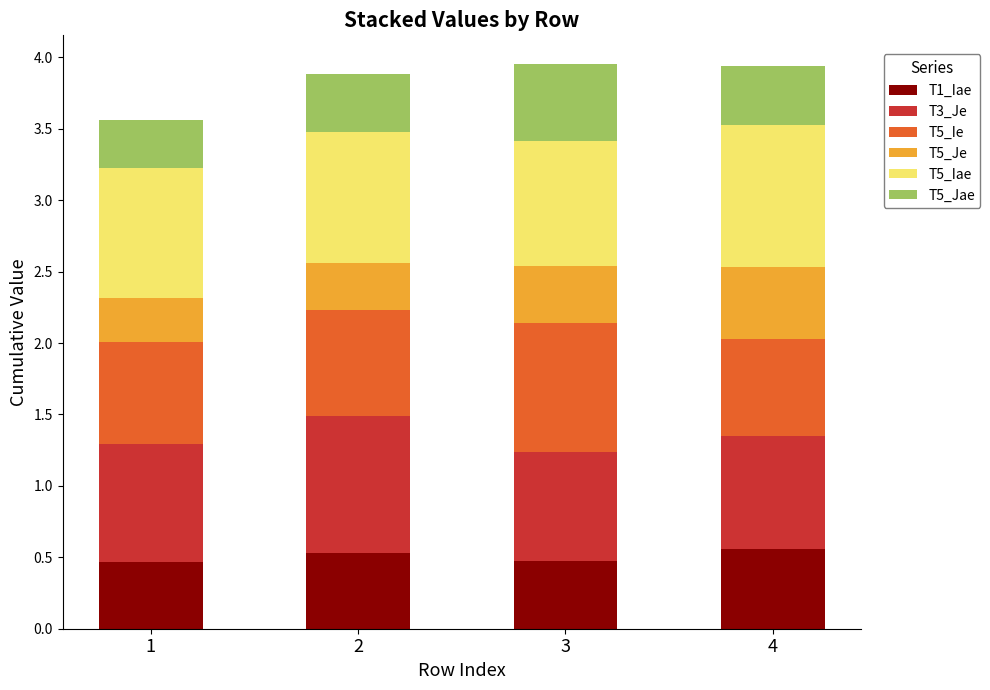

What is the total value across all series at 3?

4.0